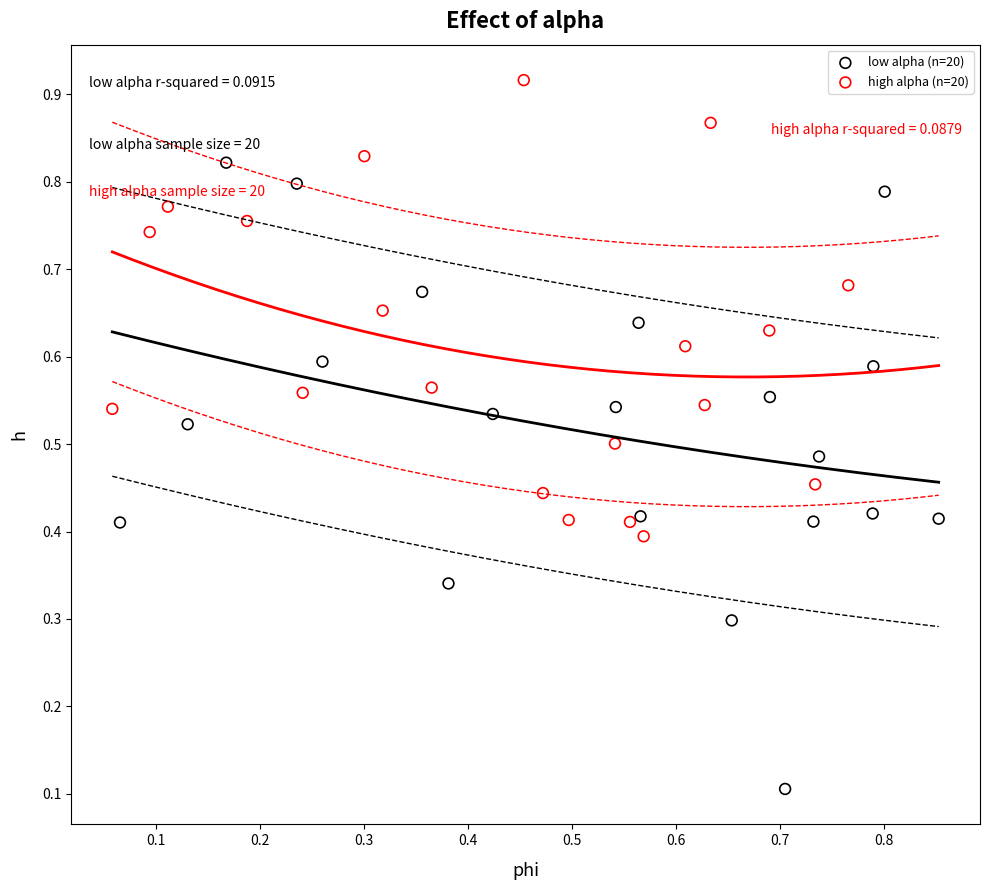

Which series contains the lowest Y value?

low alpha (n=20)